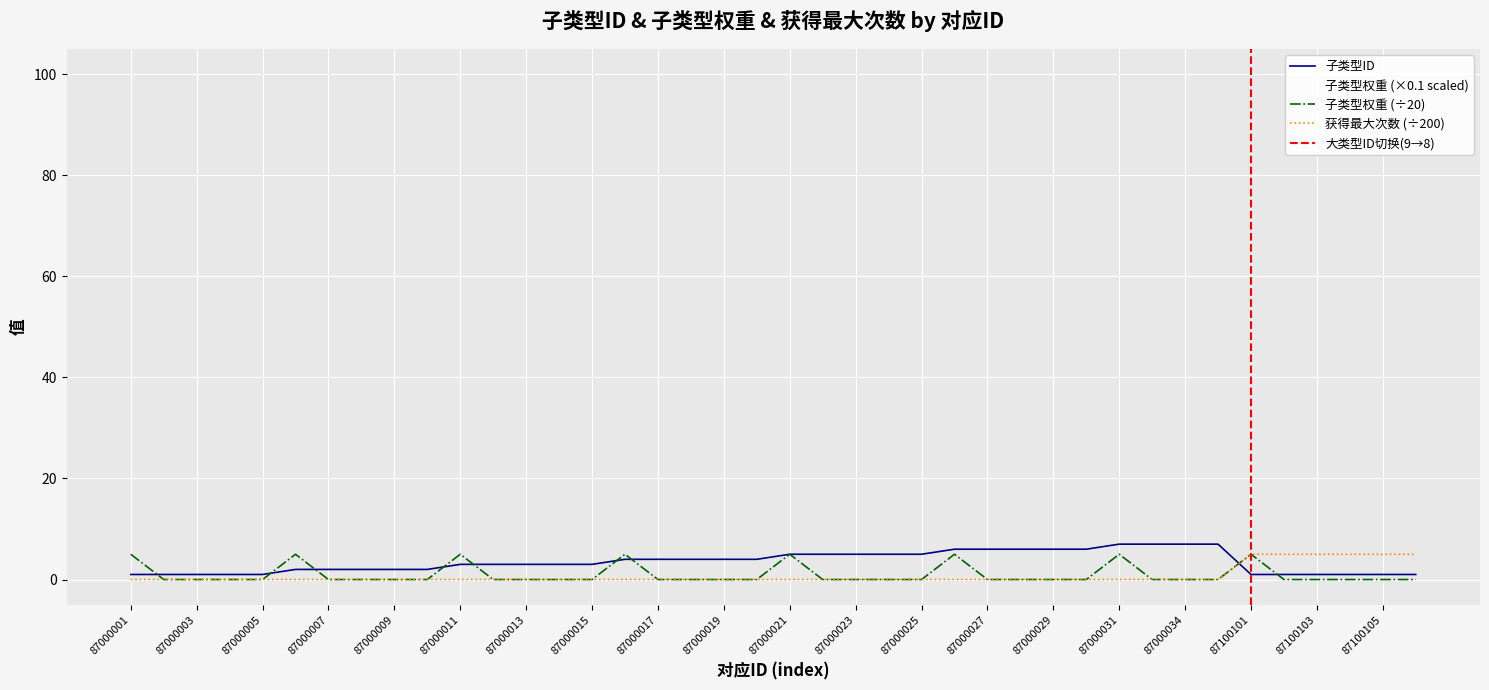

Is this an area chart (filled region under the line)?

No